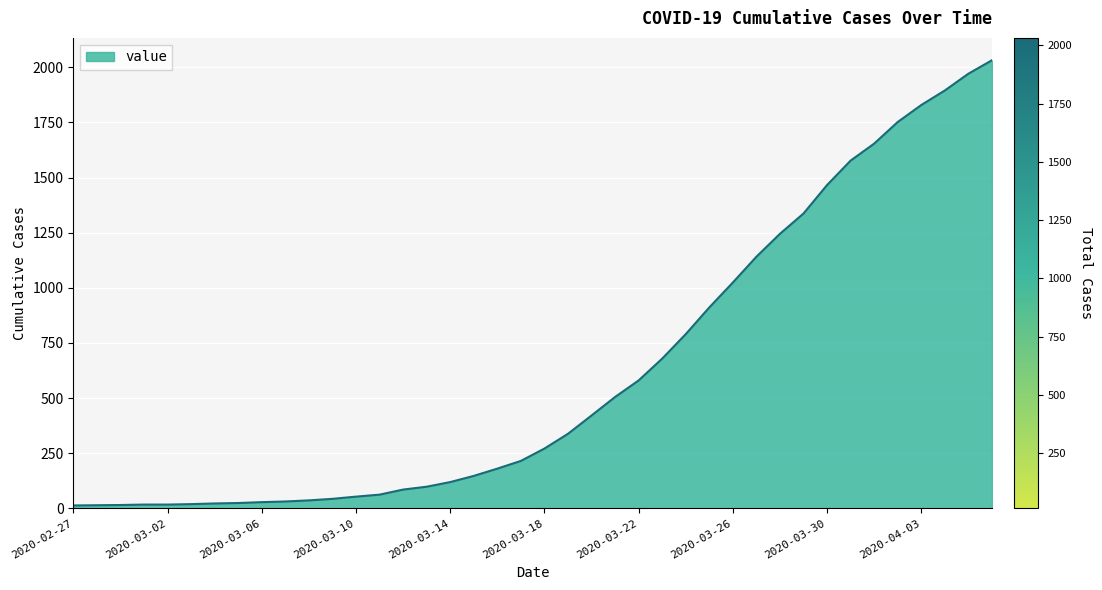

How many series are shown in this chart?

1